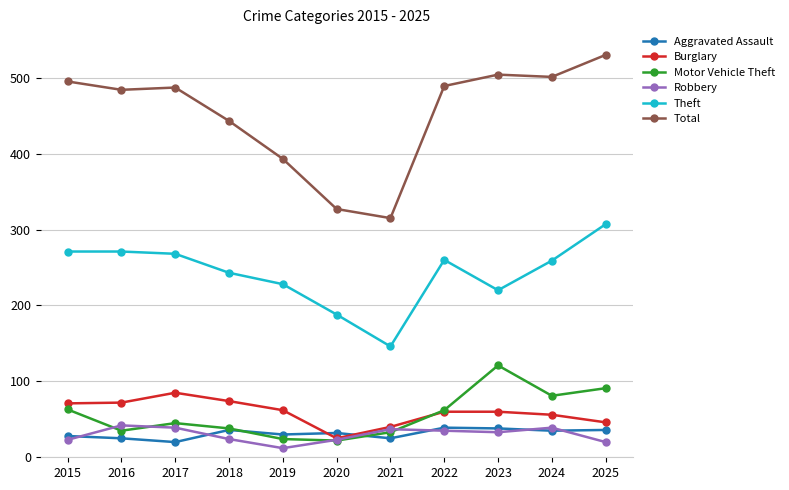

Which series has the largest total across all categories?

Total